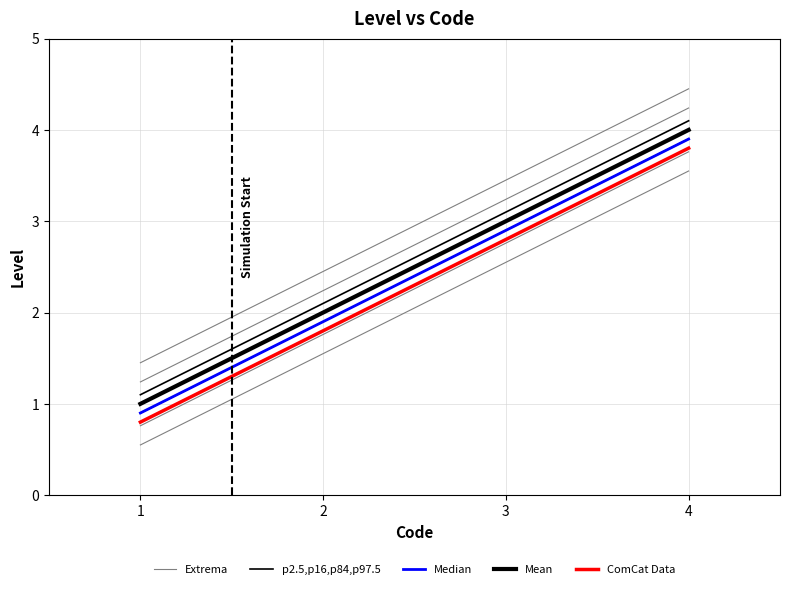

The value of Extrema at 2 is 2.7. True or false?

False